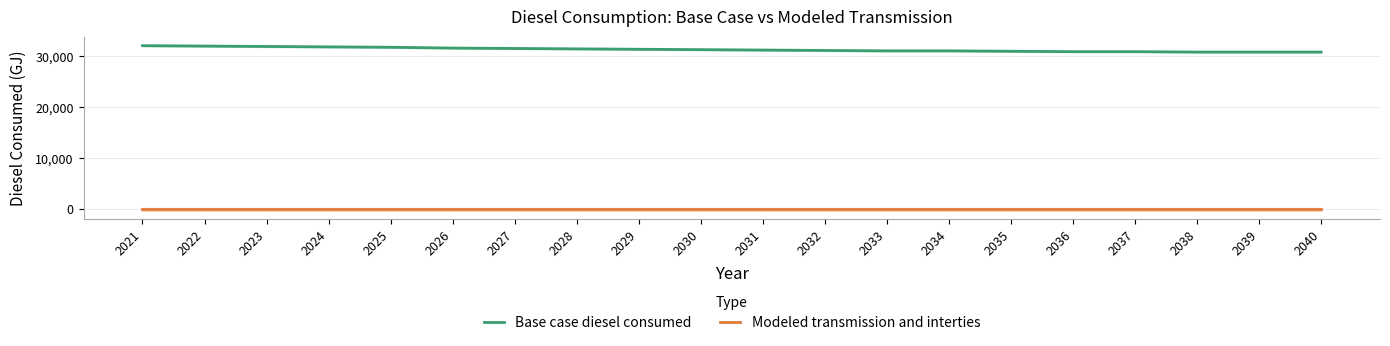

Between 2024 and 2027, which is larger?

2024